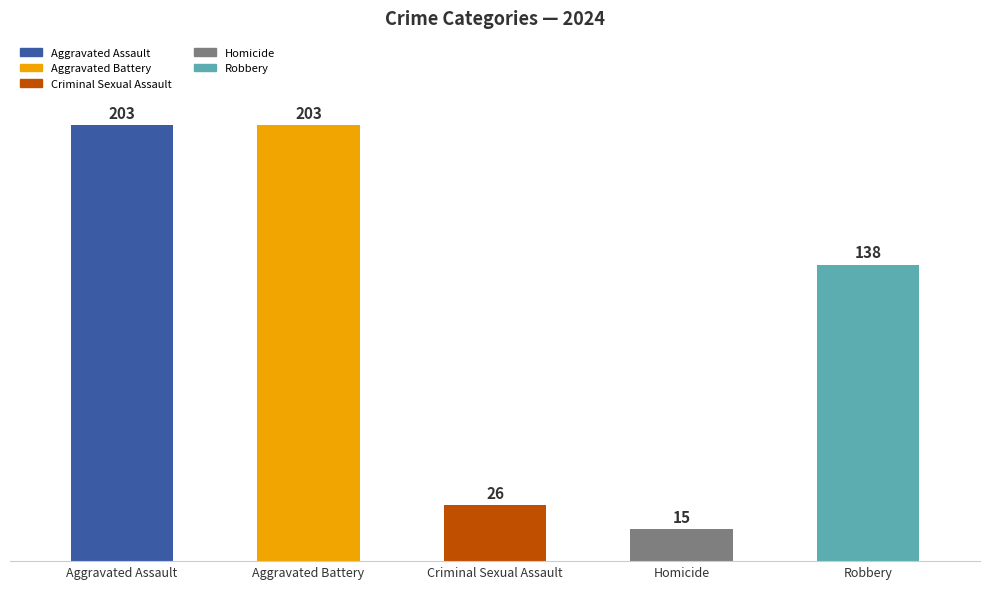

Which has a higher value, Robbery or Homicide?

Robbery